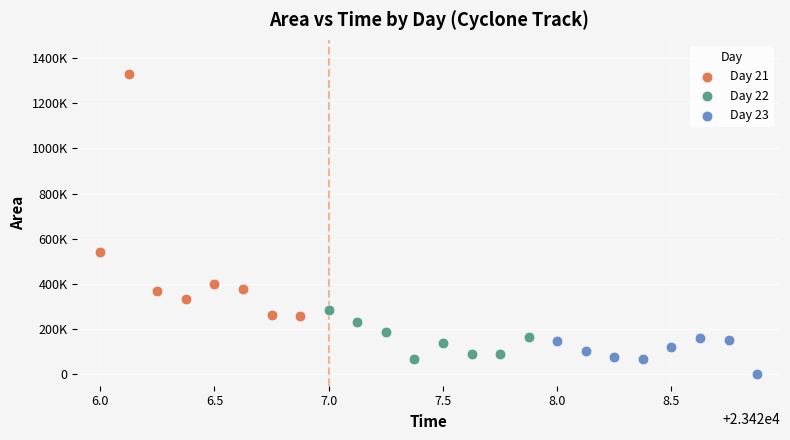

Which series has the widest spread of Y values?

Day 21